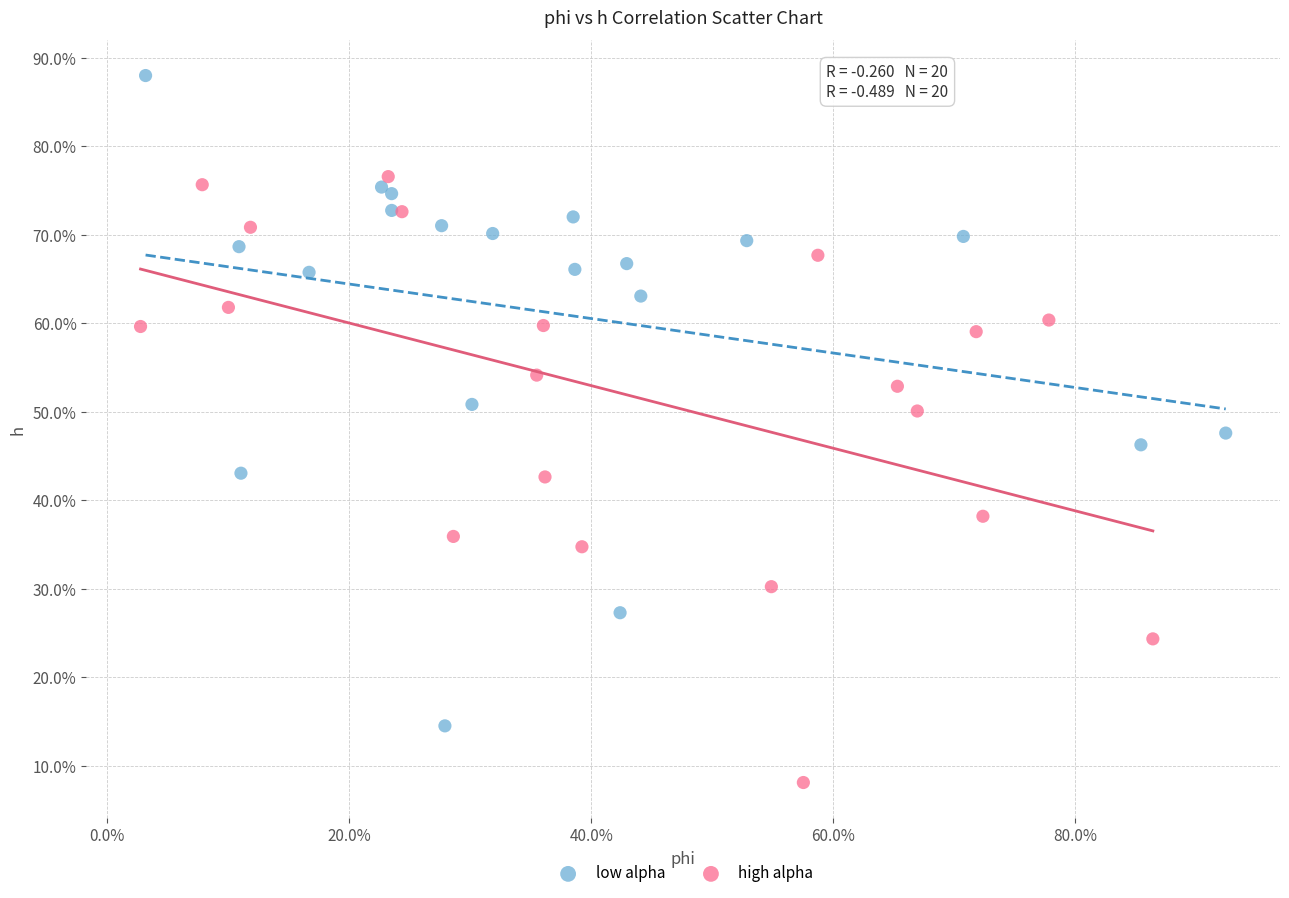

What are all the series names shown in the legend?

low alpha, high alpha